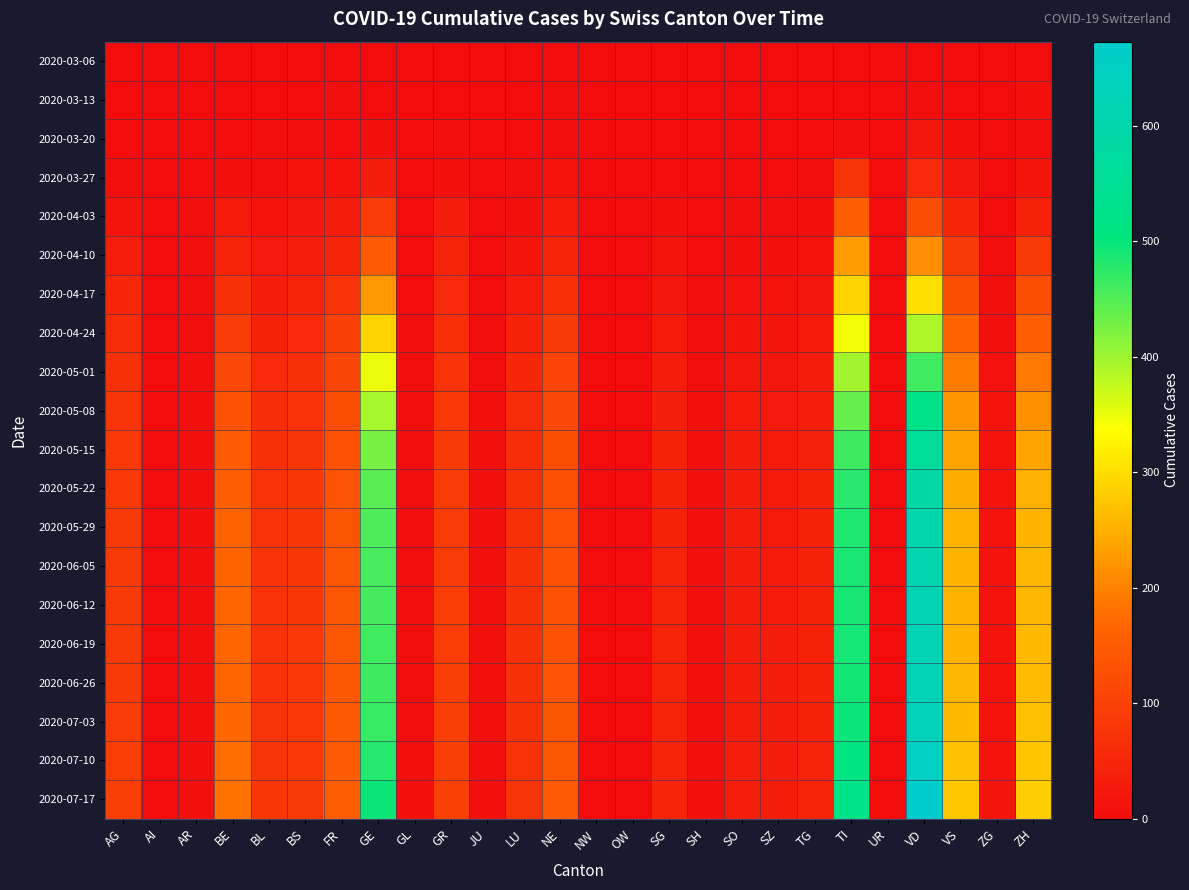

At which category does the chart reach its minimum across all series?

AI